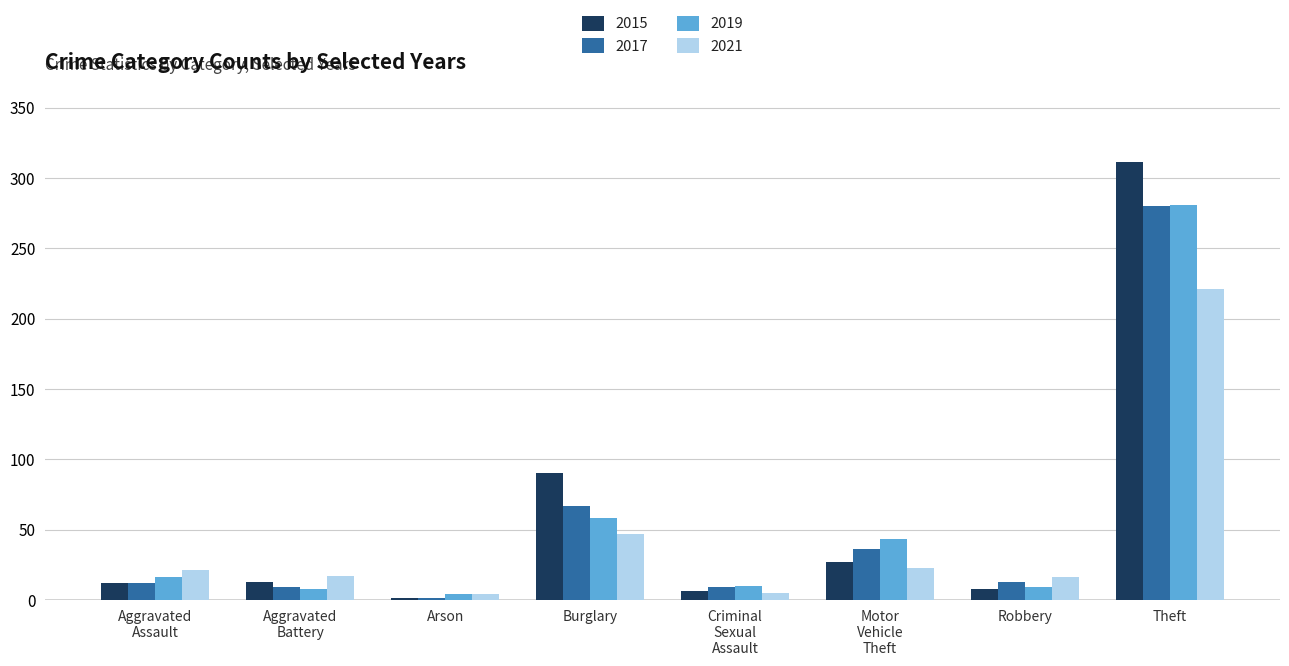

Is the value of 2017 at Arson greater than the value of 2019 at Theft?

No